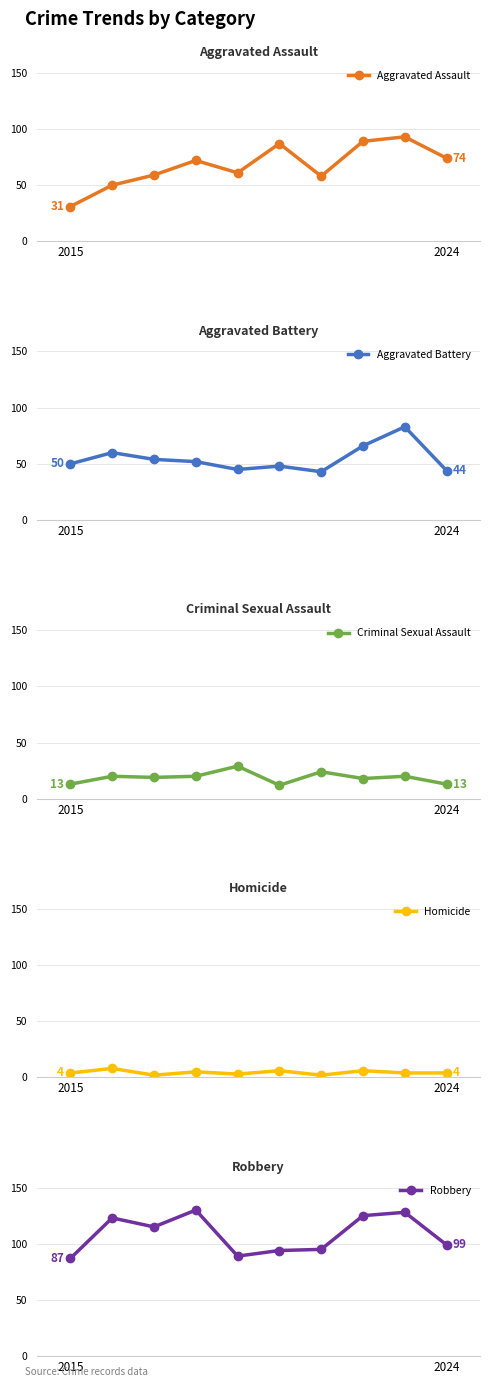

Where is the first local minimum for Aggravated Battery?

4